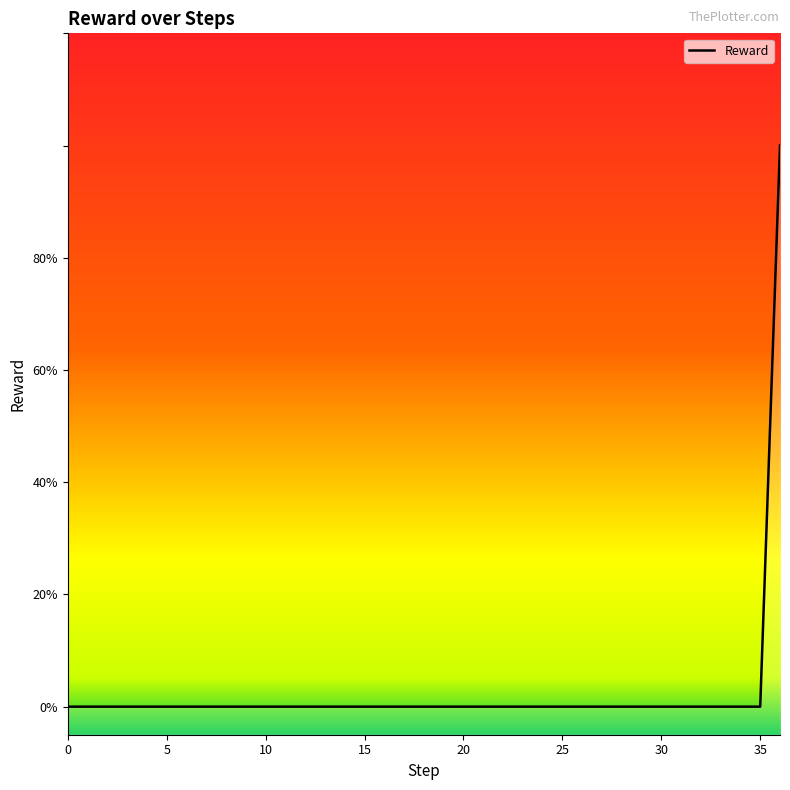

True or false: the data shows 1 at 30.

False